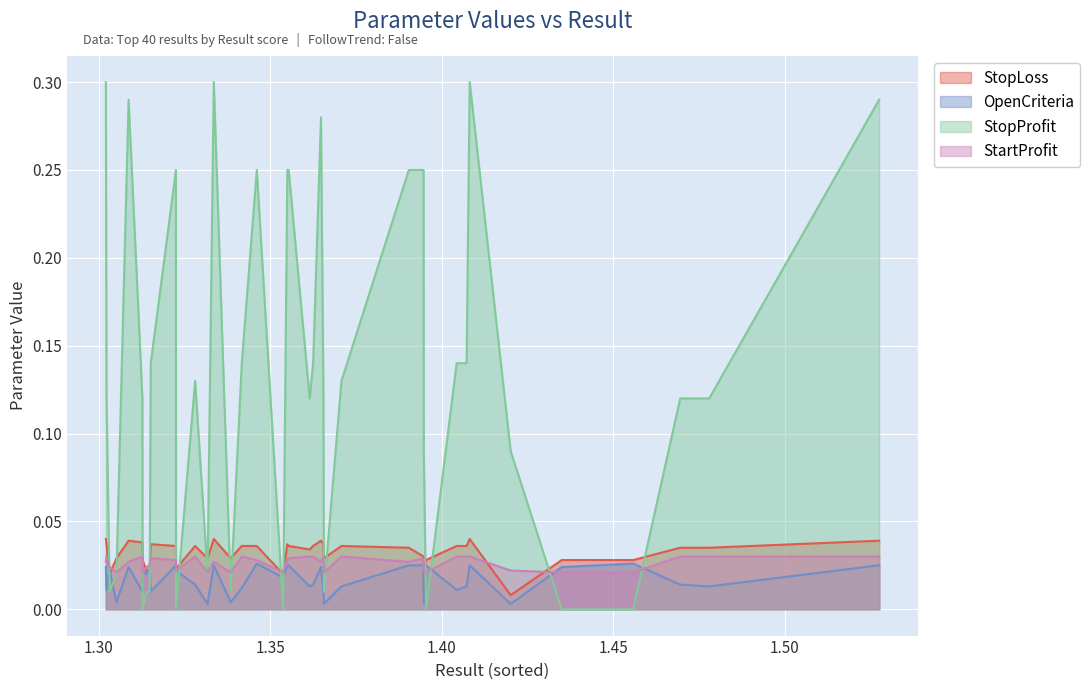

True or false: StopLoss has a value of 0.0 at 15.

False